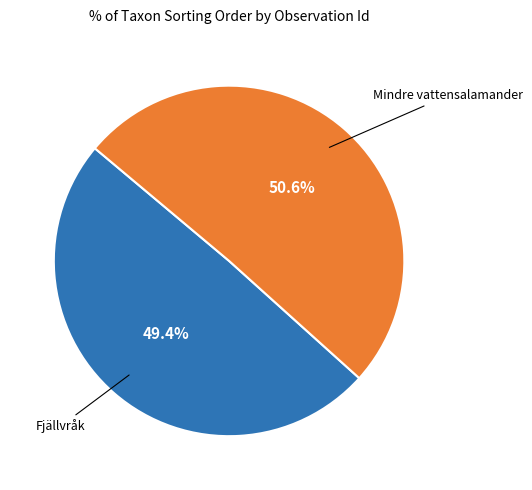

Is there any slice that represents more than half of the pie?

Yes